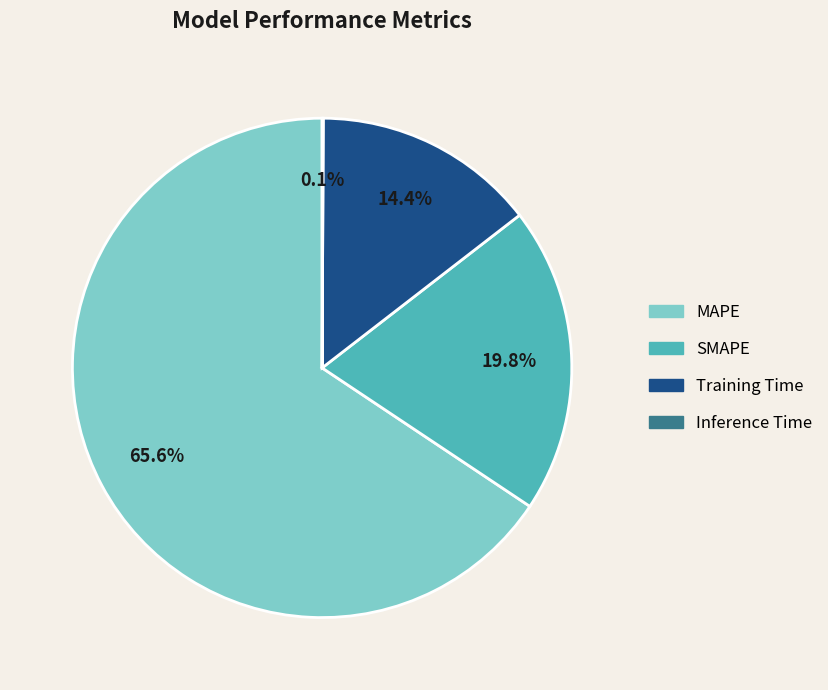

Which category has the biggest portion of the pie?

MAPE